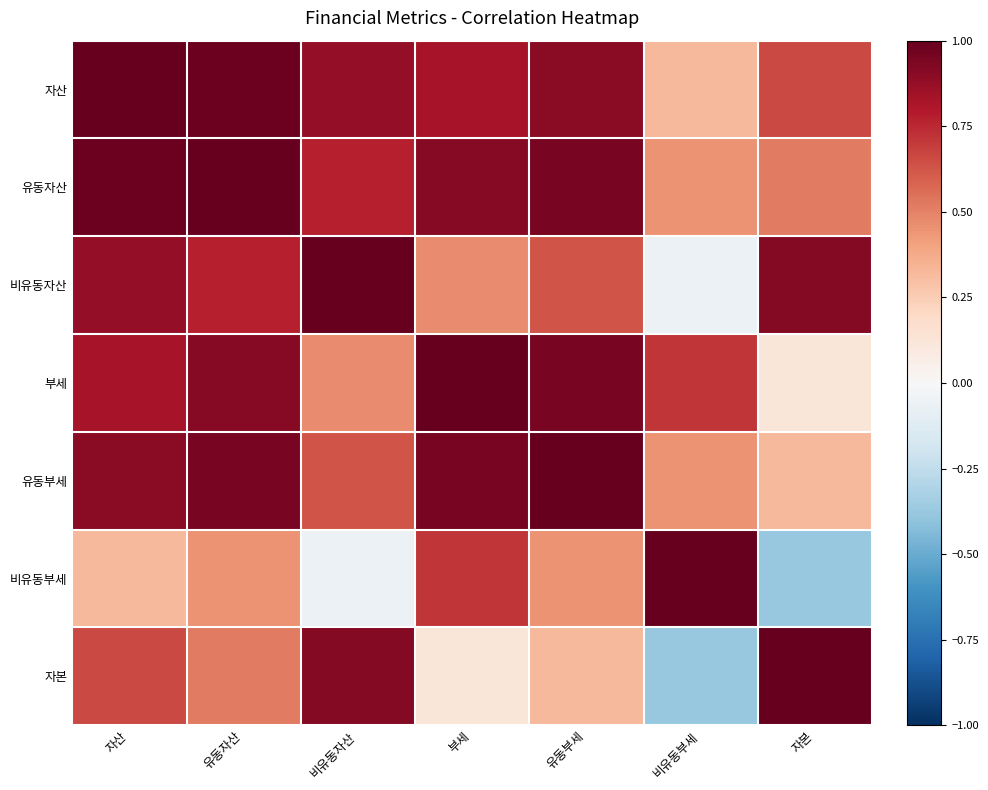

At which category is the sum across all series the highest?

유동자산